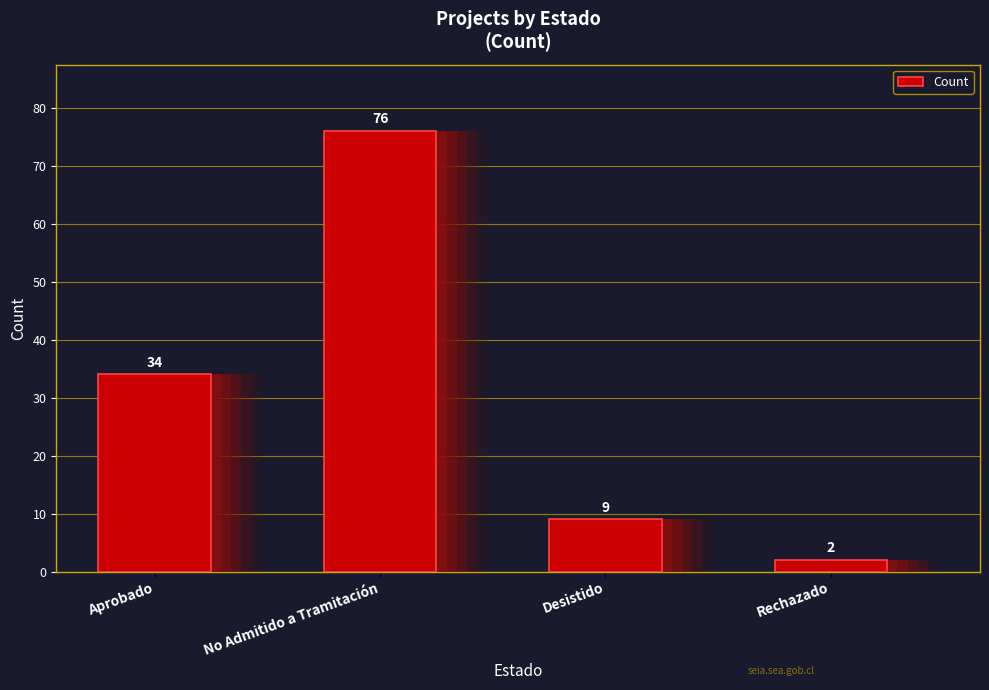

What is the sum of all values?

121